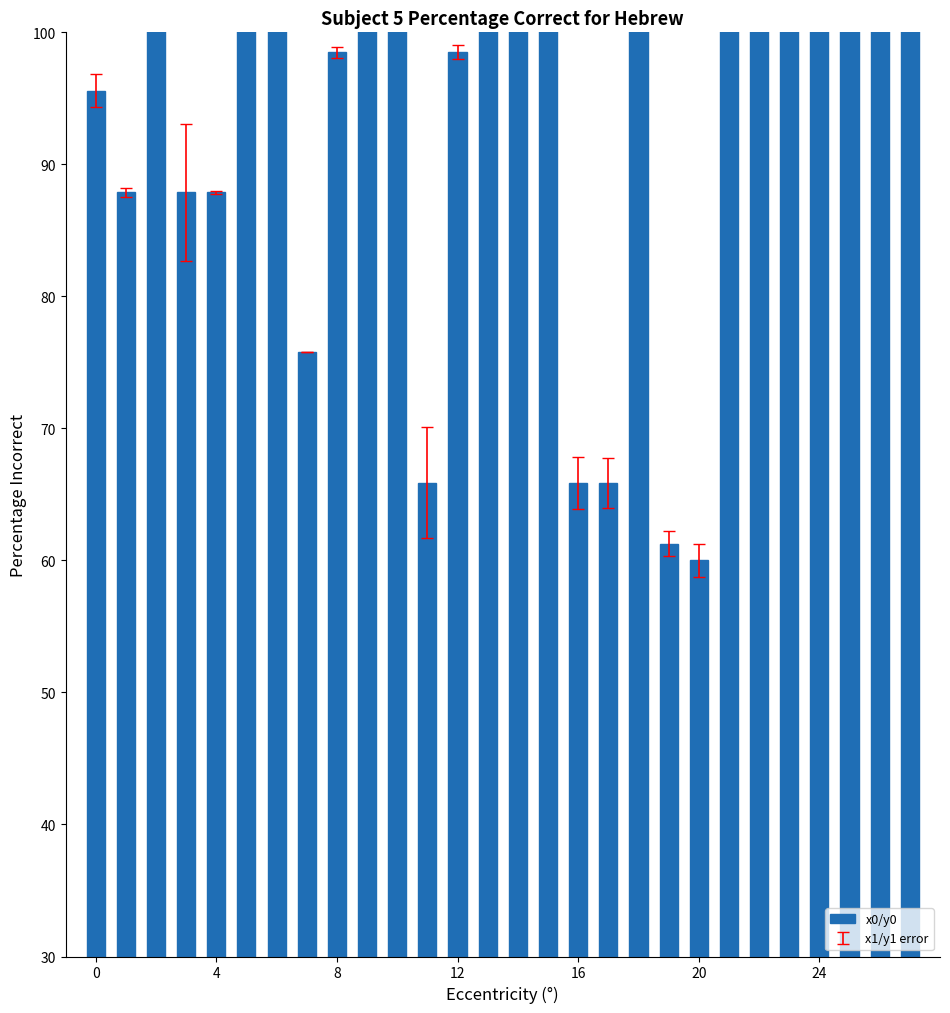

What is the ratio of the value at 25 to the value at 18?

1.2